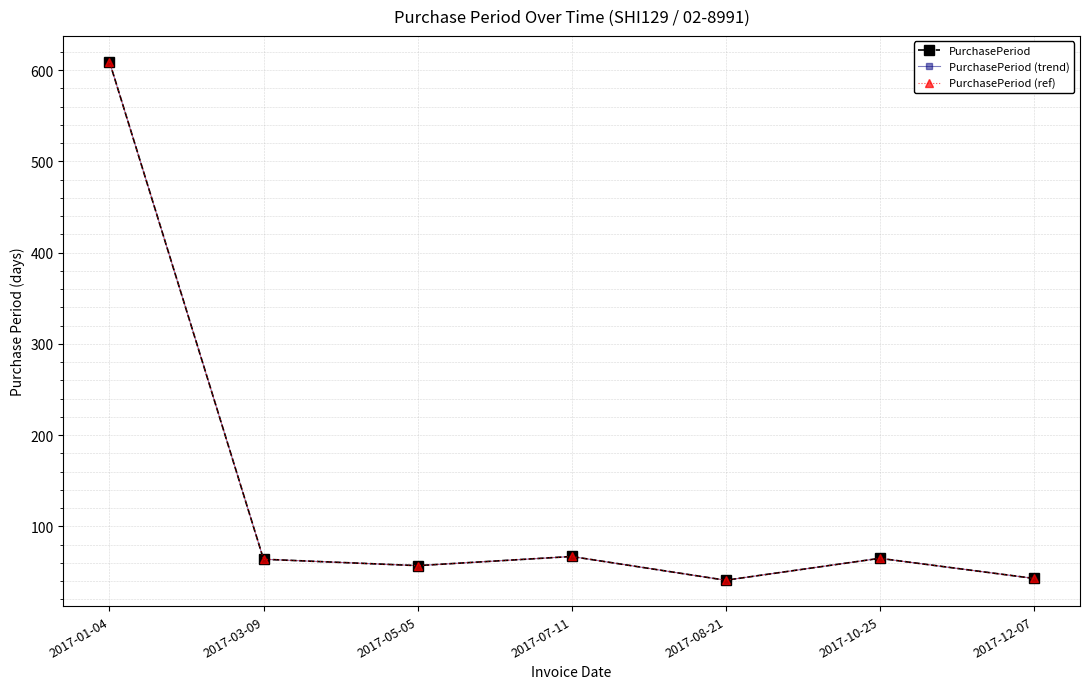

In PurchasePeriod (trend), how many points are higher than both neighbors (excluding endpoints)?

2